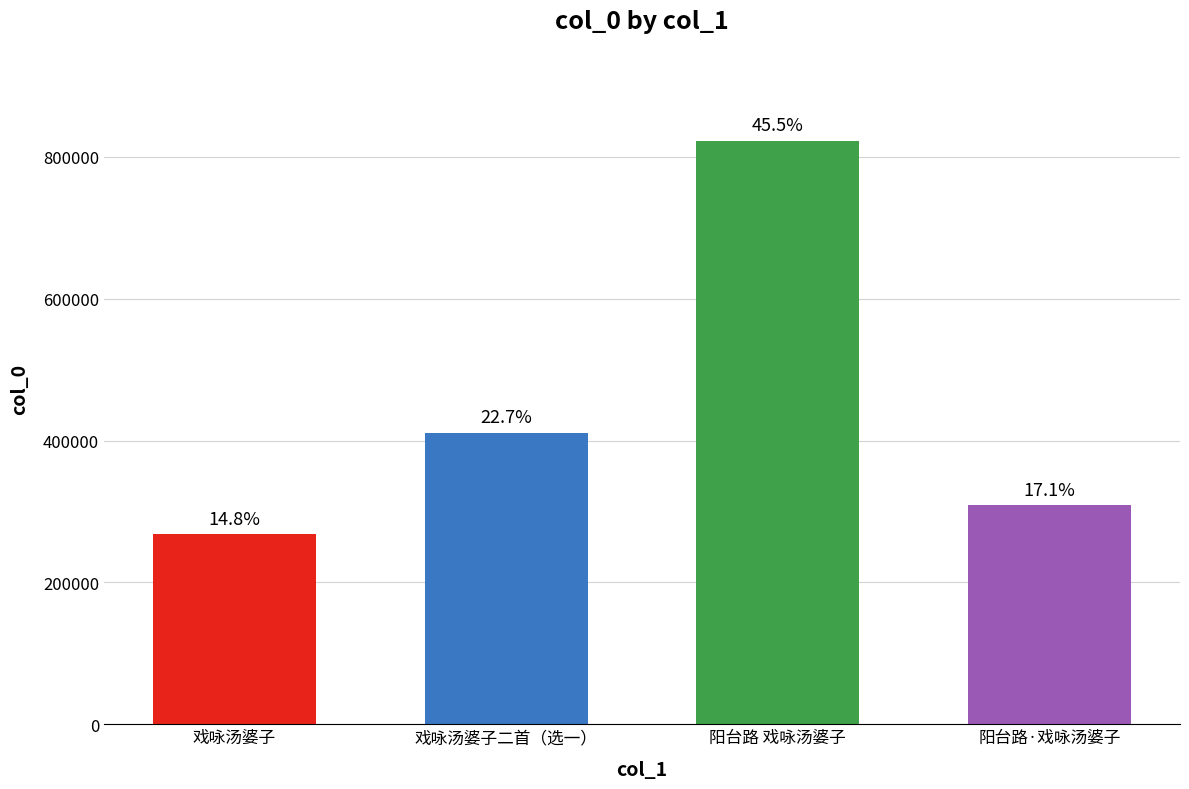

Does the chart contain any negative values?

No